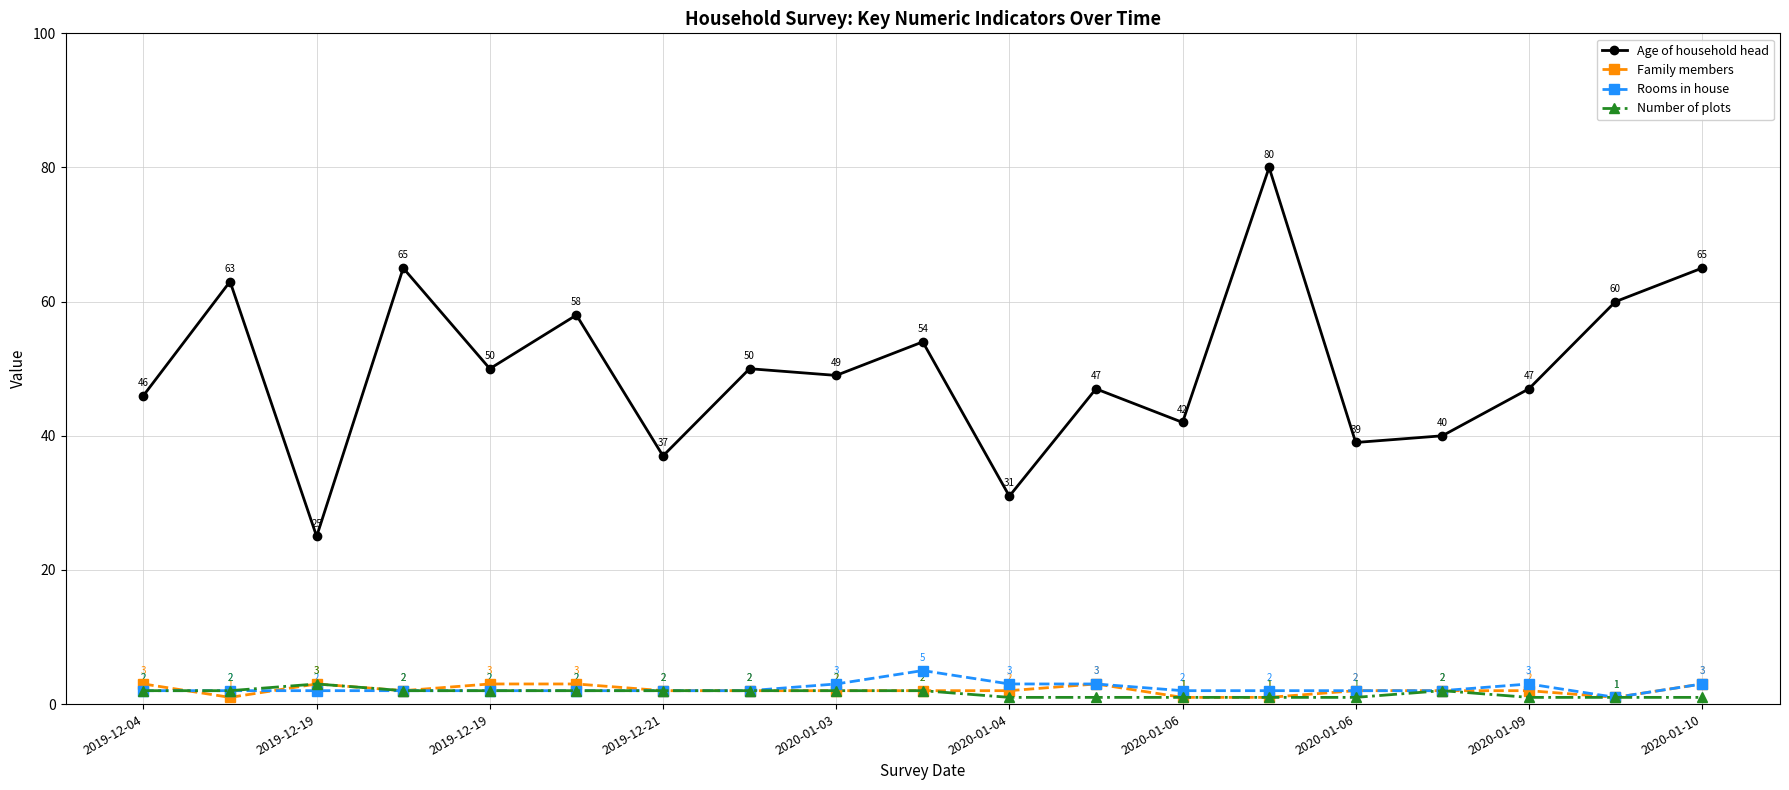

Which series has the largest total across all categories?

Age of household head